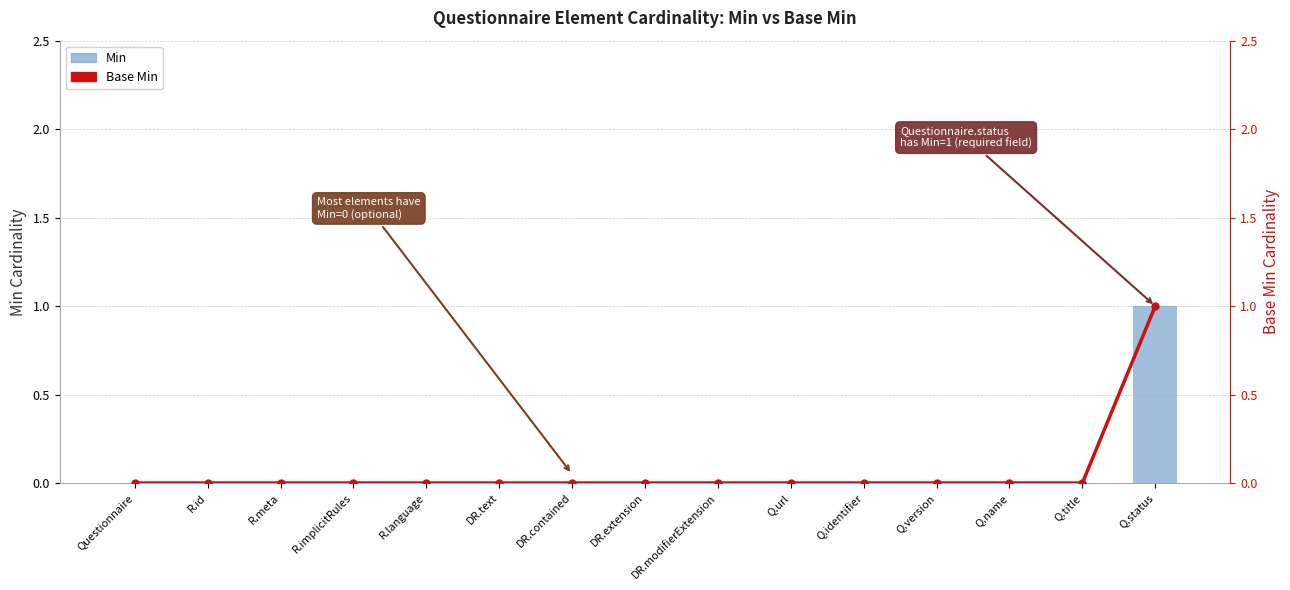

Reading left to right, extract all data points from this chart.

Min: Questionnaire=0	R.id=0	R.meta=0	R.implicitRules=0	R.language=0	DR.text=0	DR.contained=0	DR.extension=0	DR.modifierExtension=0	Q.url=0	Q.identifier=0	Q.version=0	Q.name=0	Q.title=0	Q.status=1
Base Min: Questionnaire=0	R.id=0	R.meta=0	R.implicitRules=0	R.language=0	DR.text=0	DR.contained=0	DR.extension=0	DR.modifierExtension=0	Q.url=0	Q.identifier=0	Q.version=0	Q.name=0	Q.title=0	Q.status=1